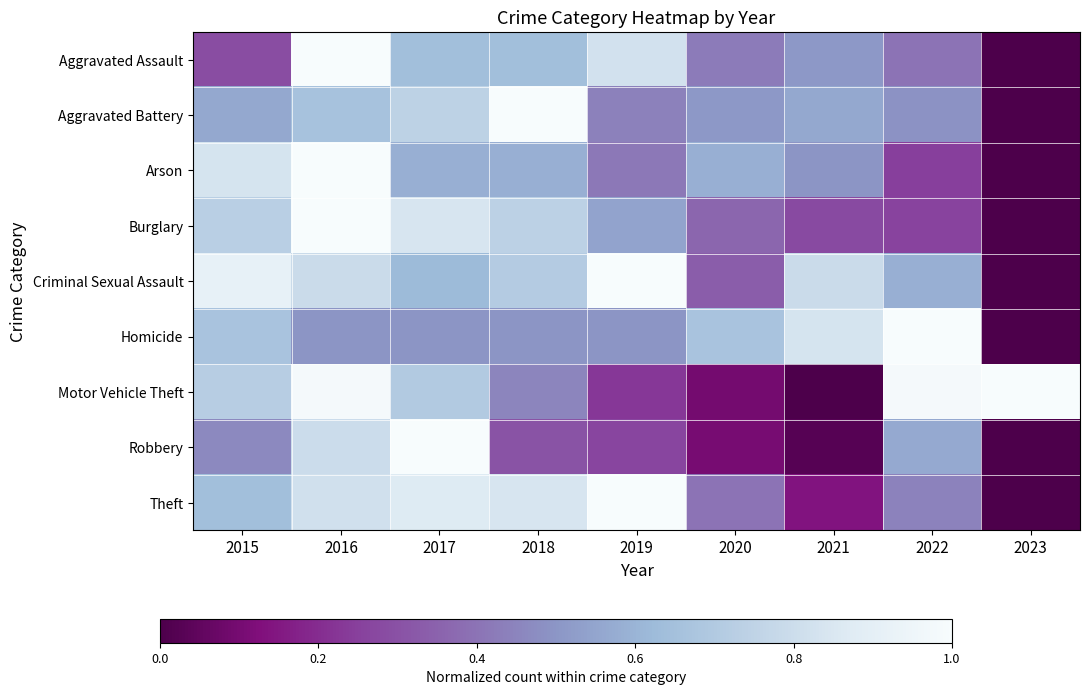

Reading left to right, what are all the values shown in this chart?

Aggravated Assault: 2015=0.3	2016=1.0	2017=0.6	2018=0.6	2019=0.8	2020=0.4	2021=0.5	2022=0.4	2023=0.0
Aggravated Battery: 2015=0.6	2016=0.7	2017=0.7	2018=1.0	2019=0.4	2020=0.5	2021=0.6	2022=0.5	2023=0.0
Arson: 2015=0.8	2016=1.0	2017=0.6	2018=0.6	2019=0.4	2020=0.6	2021=0.5	2022=0.2	2023=0.0
Burglary: 2015=0.7	2016=1.0	2017=0.8	2018=0.7	2019=0.5	2020=0.4	2021=0.3	2022=0.3	2023=0.0
Criminal Sexual Assault: 2015=0.9	2016=0.8	2017=0.6	2018=0.7	2019=1.0	2020=0.3	2021=0.8	2022=0.6	2023=0.0
Homicide: 2015=0.7	2016=0.5	2017=0.5	2018=0.5	2019=0.5	2020=0.7	2021=0.8	2022=1.0	2023=0.0
Motor Vehicle Theft: 2015=0.7	2016=1.0	2017=0.7	2018=0.4	2019=0.2	2020=0.1	2021=0.0	2022=1.0	2023=1.0
Robbery: 2015=0.5	2016=0.8	2017=1.0	2018=0.3	2019=0.3	2020=0.1	2021=0.0	2022=0.6	2023=0.0
Theft: 2015=0.6	2016=0.8	2017=0.9	2018=0.8	2019=1.0	2020=0.4	2021=0.1	2022=0.4	2023=0.0